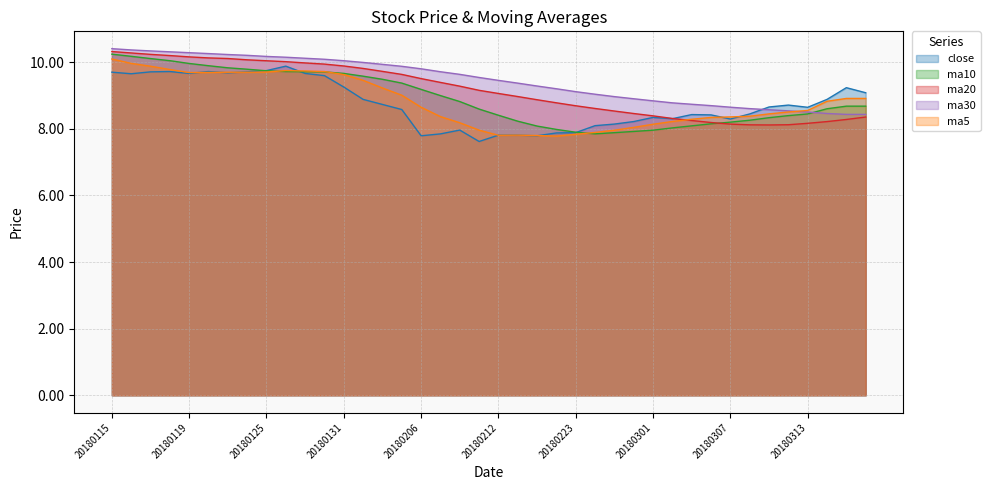

True or false: ma10 and ma5 cross at least once.

True